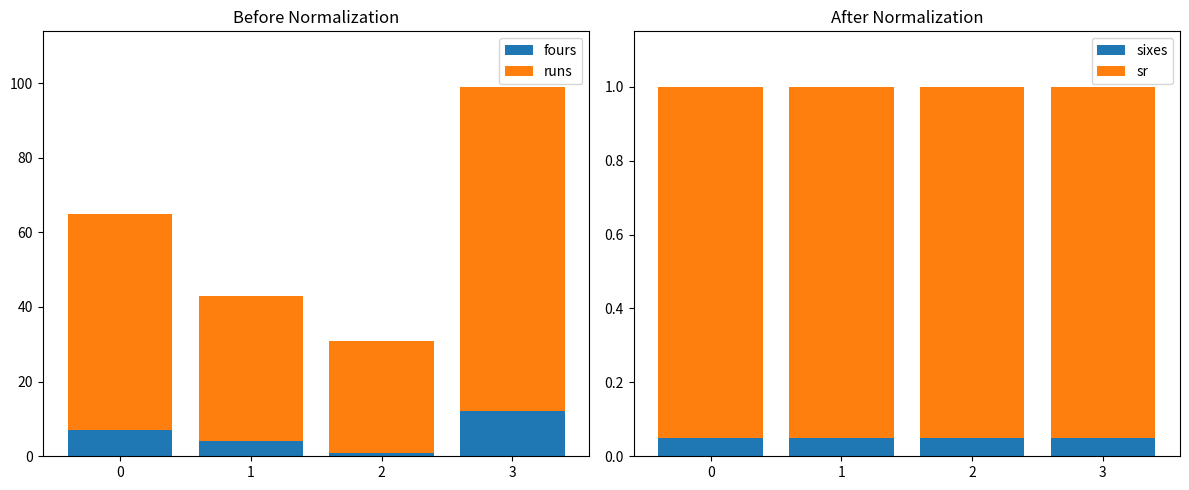

Between 0 and 3, which series saw the biggest shift?

runs